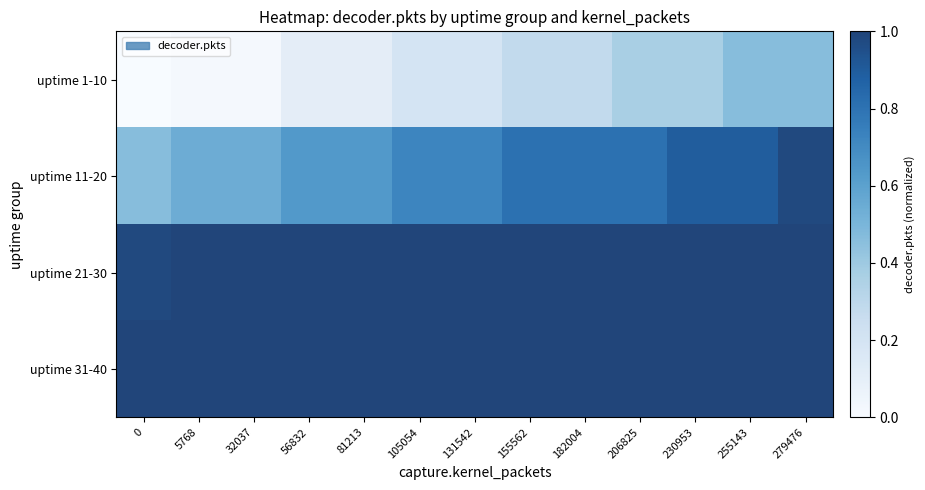

Reading left to right, extract all data points from this chart.

row_0: 0=0.0	5768=0.0	32037=0.0	56832=0.1	81213=0.1	105054=0.2	131542=0.2	155562=0.3	182004=0.3	206825=0.4	230953=0.4	255143=0.5	279476=0.5
row_1: 0=0.5	5768=0.5	32037=0.5	56832=0.6	81213=0.6	105054=0.7	131542=0.7	155562=0.8	182004=0.8	206825=0.8	230953=0.9	255143=0.9	279476=1.0
row_2: 0=1.0	5768=1.0	32037=1.0	56832=1.0	81213=1.0	105054=1.0	131542=1.0	155562=1.0	182004=1.0	206825=1.0	230953=1.0	255143=1.0	279476=1.0
row_3: 0=1.0	5768=1.0	32037=1.0	56832=1.0	81213=1.0	105054=1.0	131542=1.0	155562=1.0	182004=1.0	206825=1.0	230953=1.0	255143=1.0	279476=1.0